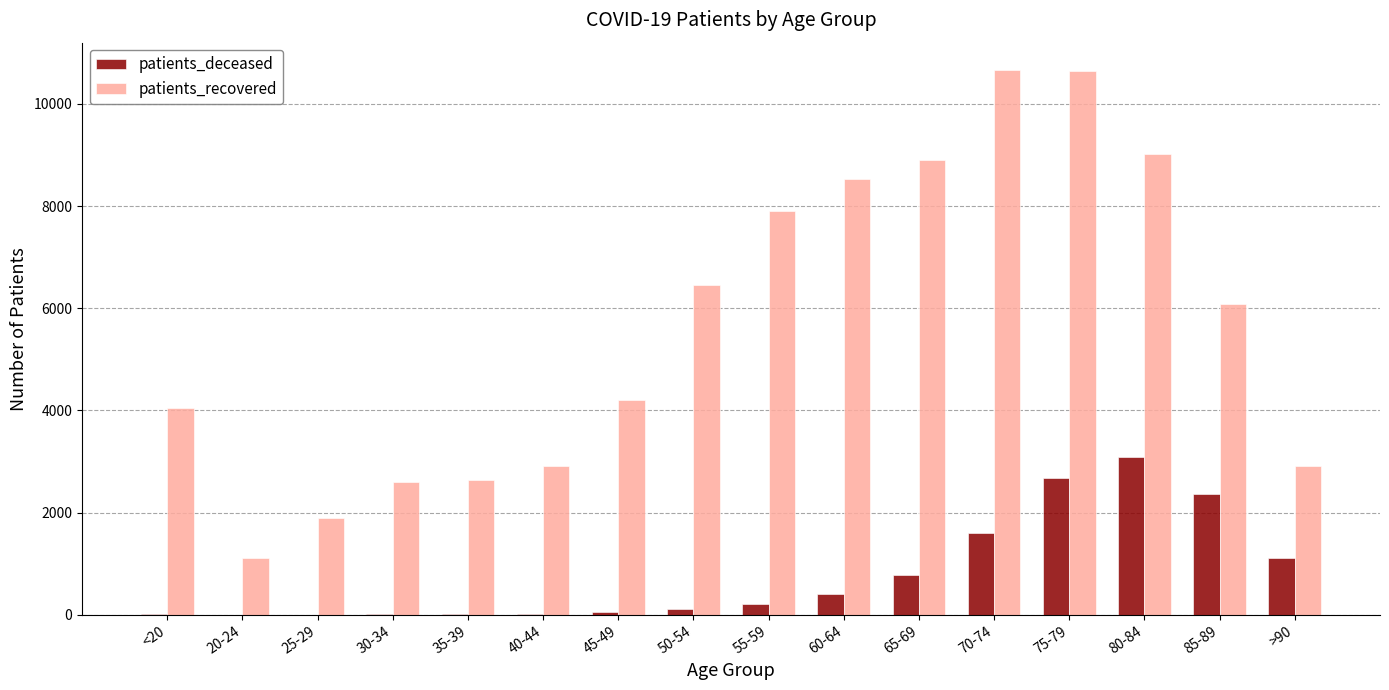

What is the greatest value displayed?

10664